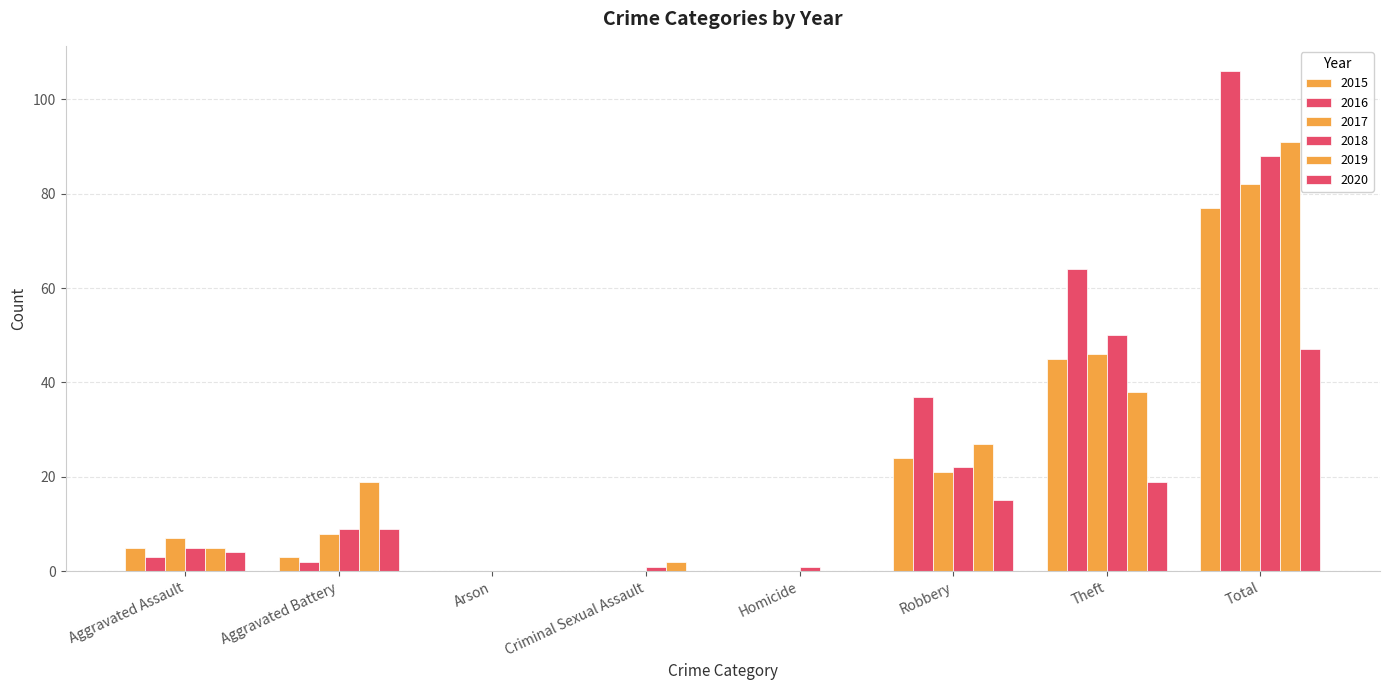

What is the difference between the maximum and second lowest values in the 2017 series?

82